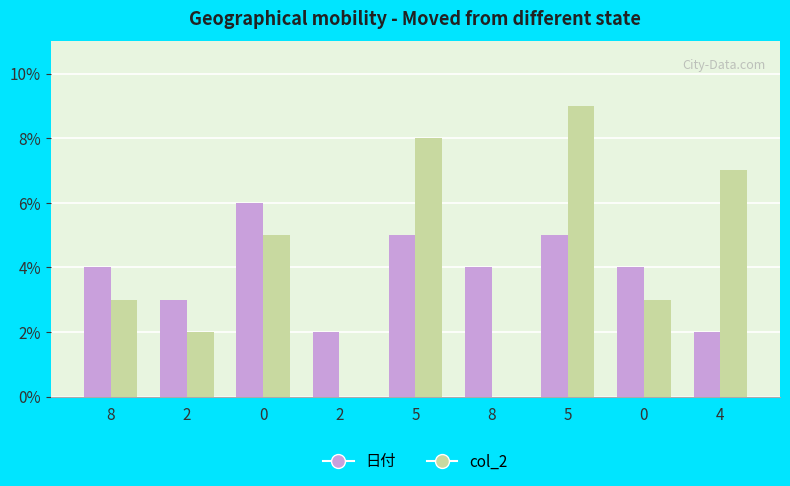

Count the number of data series in this chart.

2